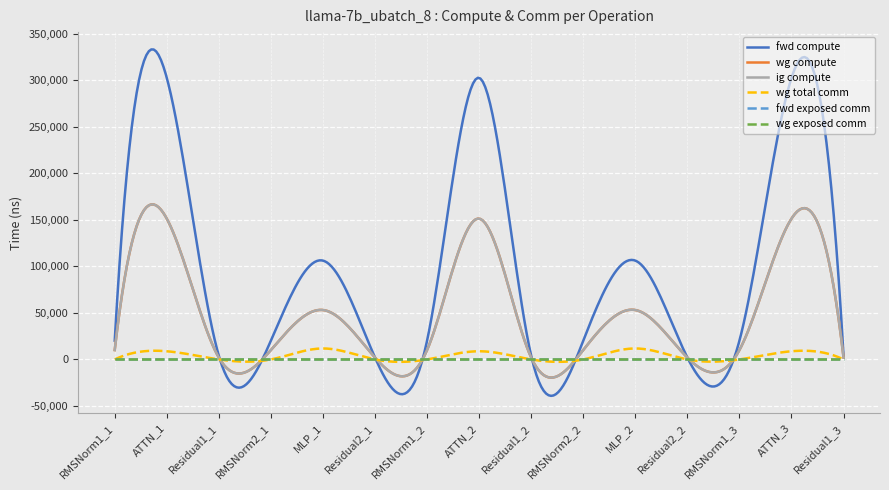

What is the maximum value for fwd compute?

333066.0